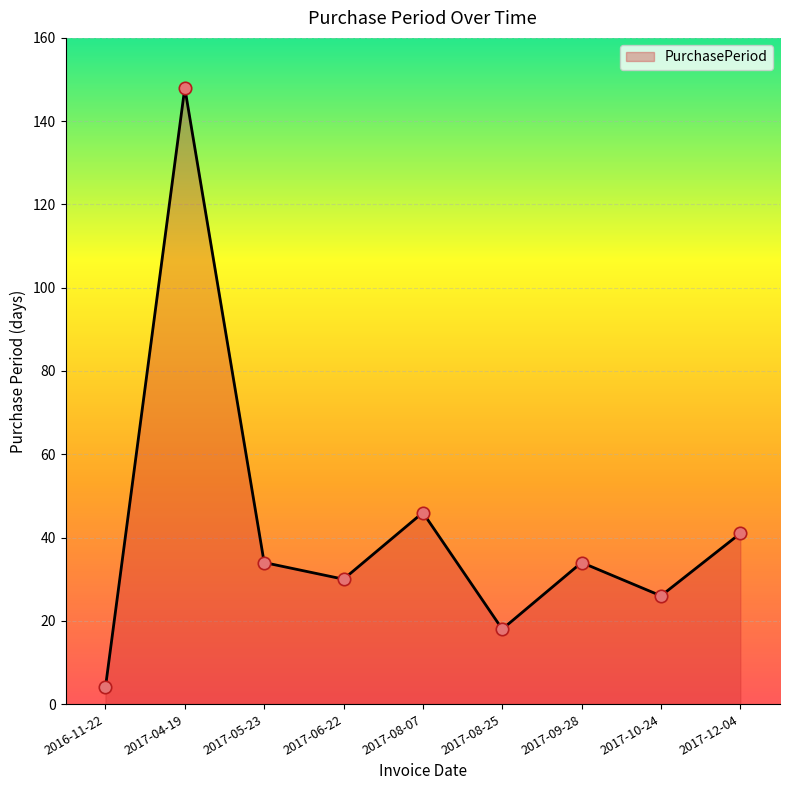

Which has a higher value, 2017-12-04 or 2017-10-24?

2017-12-04